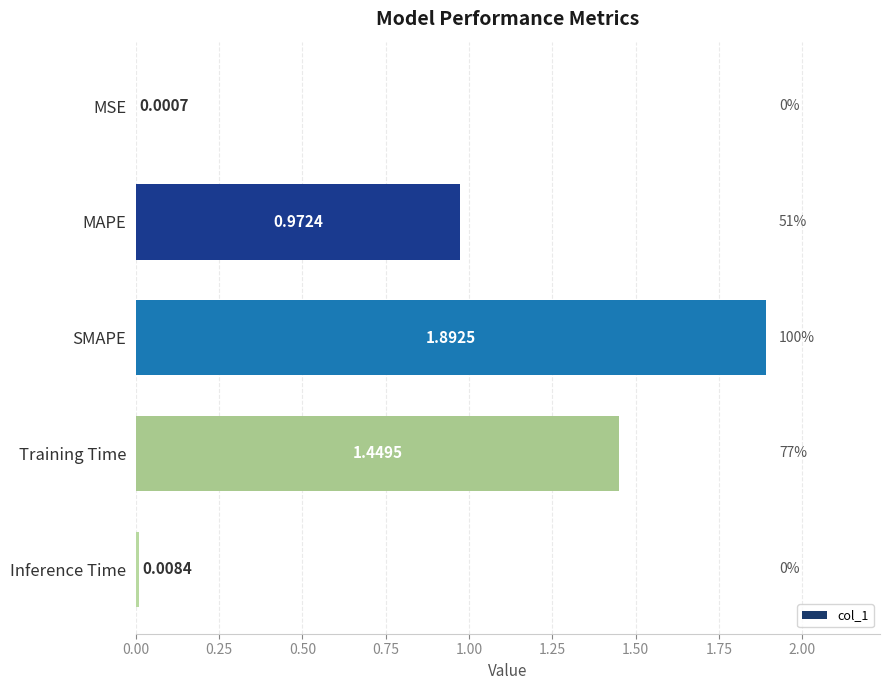

Between Training Time and MAPE, which is larger?

Training Time